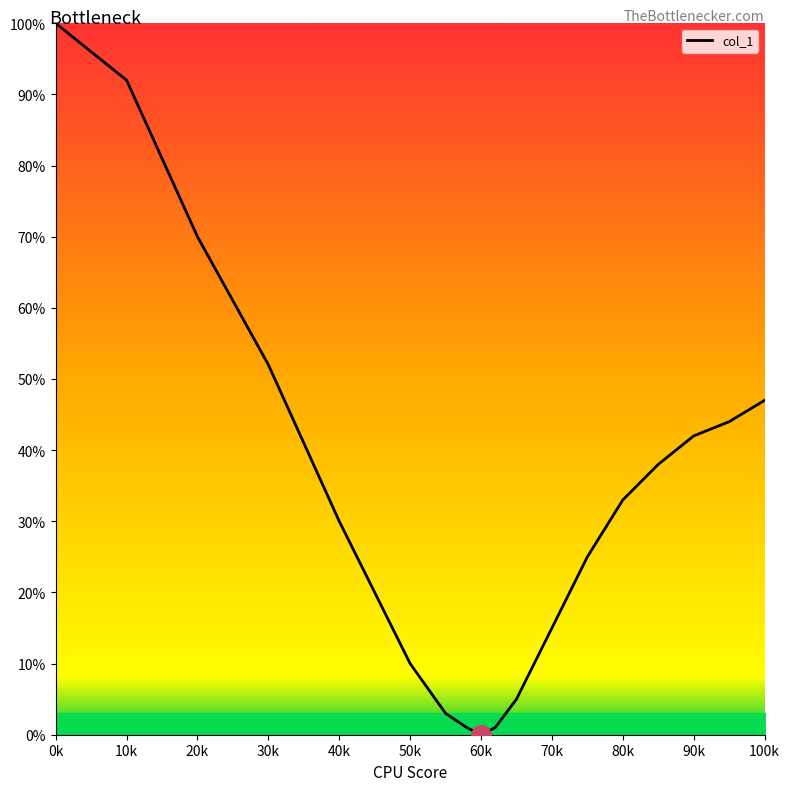

What is the difference between the maximum and minimum values?

100